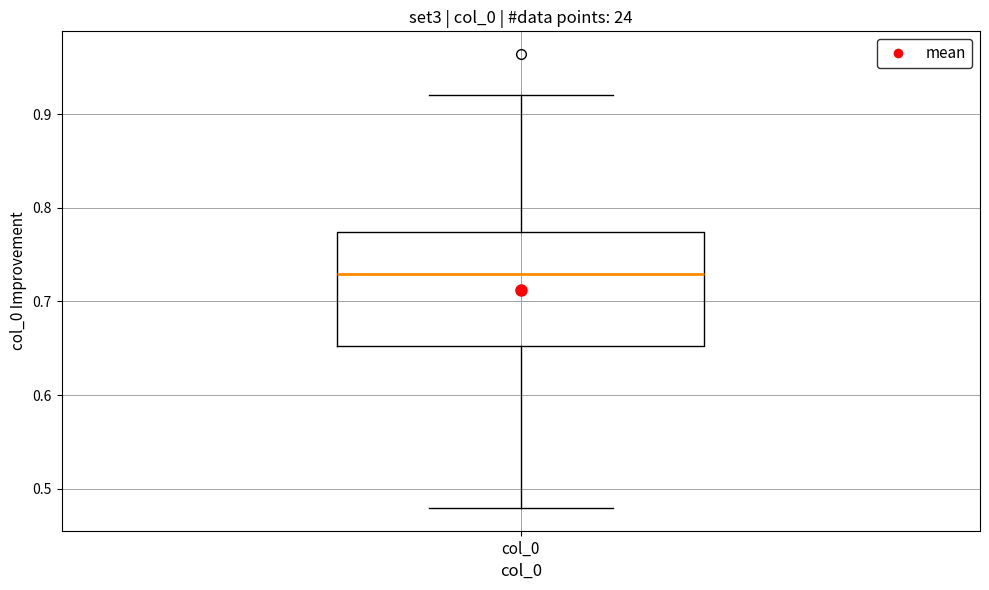

Transcribe this box plot: give where the median line is, the range the box spans, and where the two whiskers end, as read against the y-axis. The values are not printed on the chart, so give them approximately, as read against the axis.

median 0.73, box 0.65 to 0.77, whiskers 0.48 to 0.92